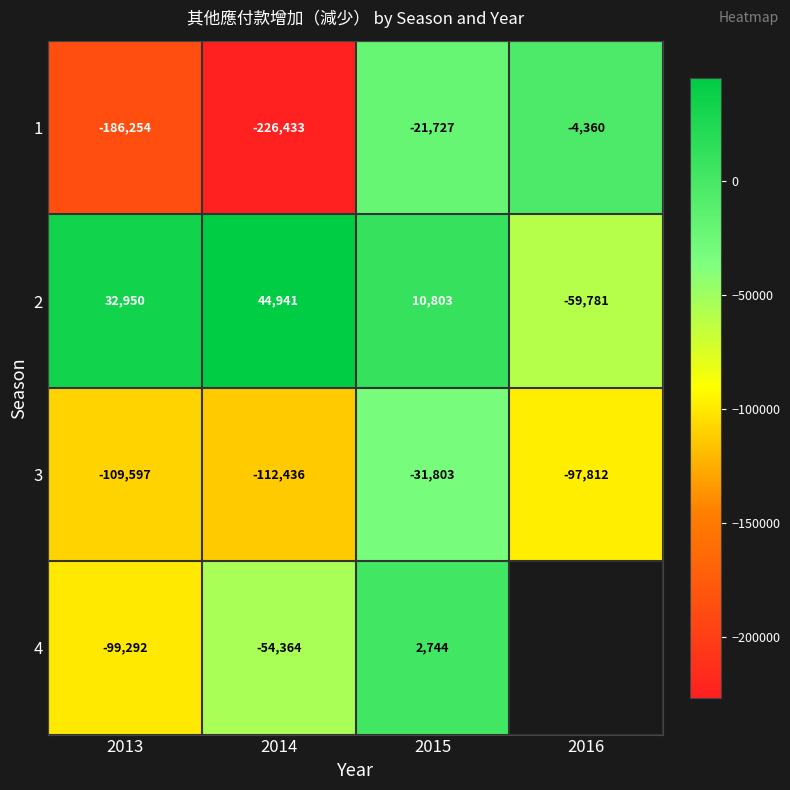

Count the number of data series in this chart.

4